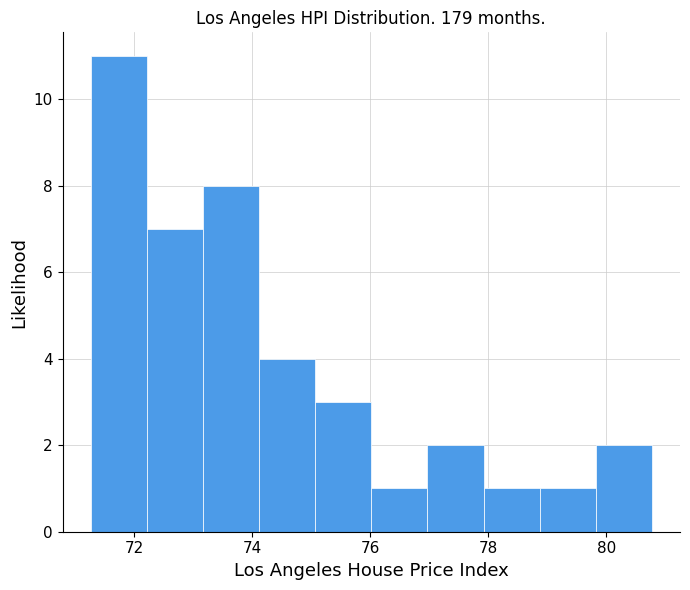

Over which range of the x-axis is the bar tallest?

71.2 to 72.2